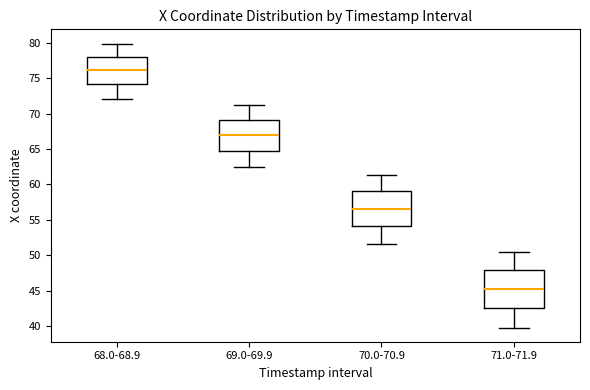

Which box has the lowest median line?

71.0-71.9